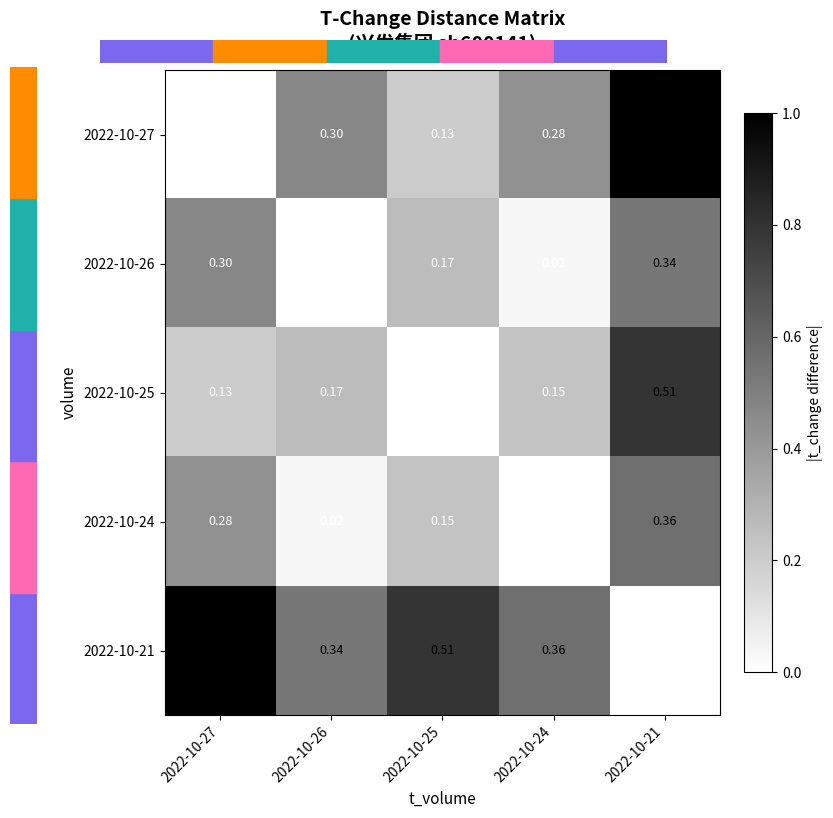

Which series has the largest range (max minus min)?

2022-10-27